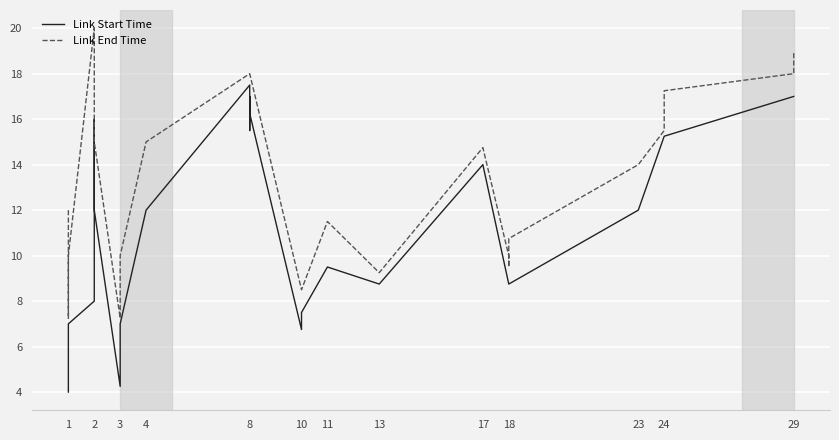

How many interior local valleys does the Link End Time series have?

4